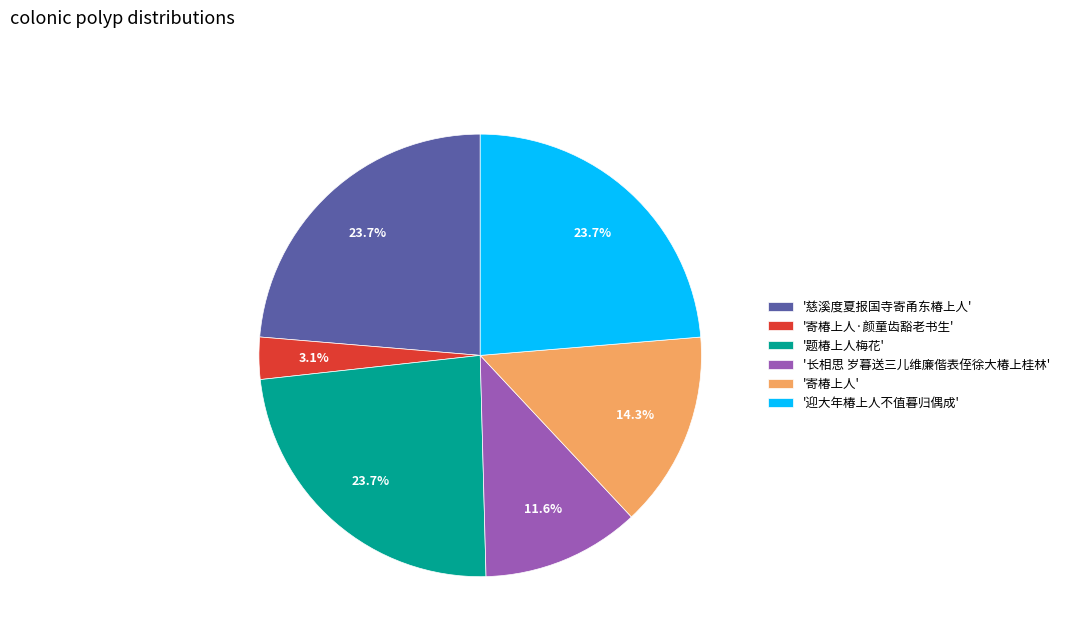

What portion of the pie excludes '题椿上人梅花'?

76.3%